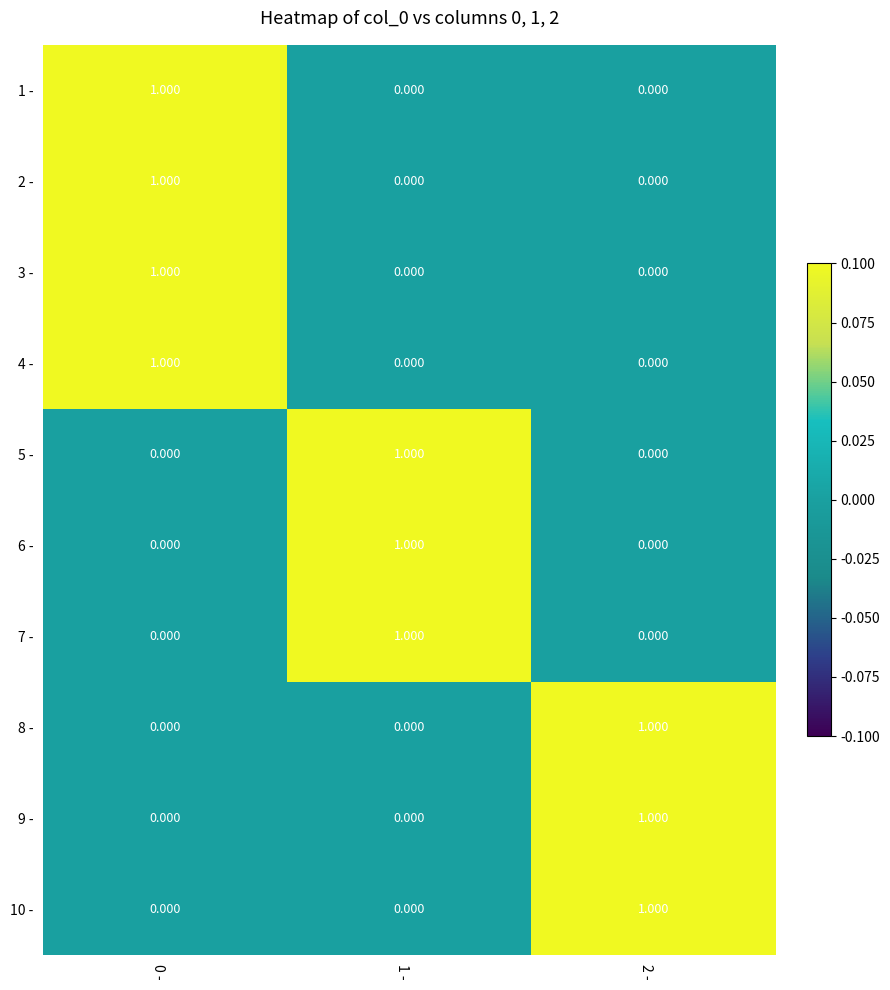

What is the total value across all series at 1 -?

3